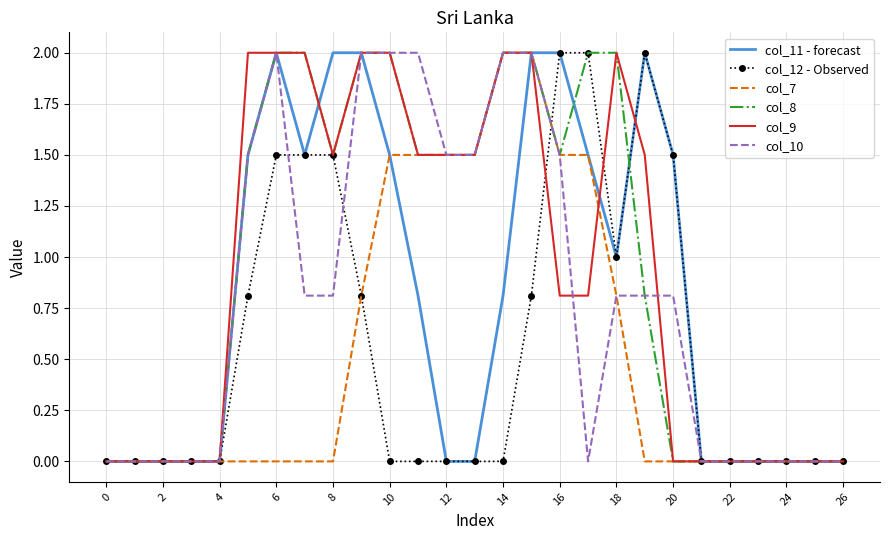

Reading left to right, transcribe all the data shown in this chart.

col_11 - forecast: 0.0	0.0	0.0	0.0	0.0	1.5	2.0	1.5	2.0	2.0	1.5	0.8	0.0	0.0	0.8	2.0	2.0	1.5	1.0	2.0	1.5	0.0	0.0	0.0	0.0	0.0	0.0
col_12 - Observed: 0.0	0.0	0.0	0.0	0.0	0.8	1.5	1.5	1.5	0.8	0.0	0.0	0.0	0.0	0.0	0.8	2.0	2.0	1.0	2.0	1.5	0.0	0.0	0.0	0.0	0.0	0.0
col_7: 0.0	0.0	0.0	0.0	0.0	0.0	0.0	0.0	0.0	0.8	1.5	1.5	1.5	1.5	2.0	2.0	1.5	1.5	0.8	0.0	0.0	0.0	0.0	0.0	0.0	0.0	0.0
col_8: 0.0	0.0	0.0	0.0	0.0	1.5	2.0	2.0	1.5	2.0	2.0	1.5	1.5	1.5	2.0	2.0	1.5	2.0	2.0	0.8	0.0	0.0	0.0	0.0	0.0	0.0	0.0
col_9: 0.0	0.0	0.0	0.0	0.0	2.0	2.0	2.0	1.5	2.0	2.0	1.5	1.5	1.5	2.0	2.0	0.8	0.8	2.0	1.5	0.0	0.0	0.0	0.0	0.0	0.0	0.0
col_10: 0.0	0.0	0.0	0.0	0.0	1.5	2.0	0.8	0.8	2.0	2.0	2.0	1.5	1.5	2.0	2.0	1.5	0.0	0.8	0.8	0.8	0.0	0.0	0.0	0.0	0.0	0.0